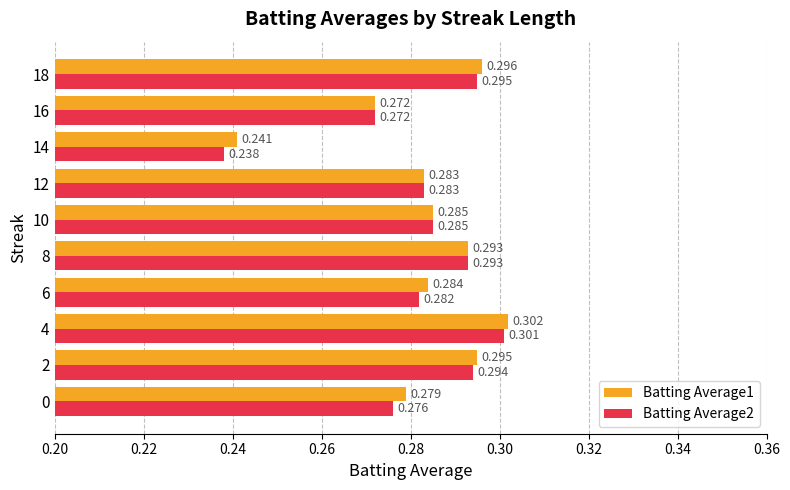

At how many categories does at least one series exceed 0?

10